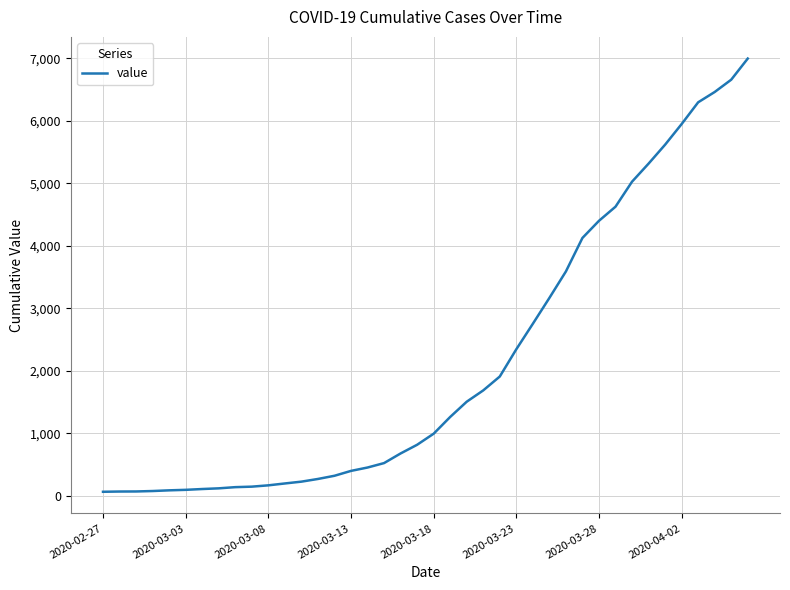

What is the difference between the maximum and minimum values?

6931